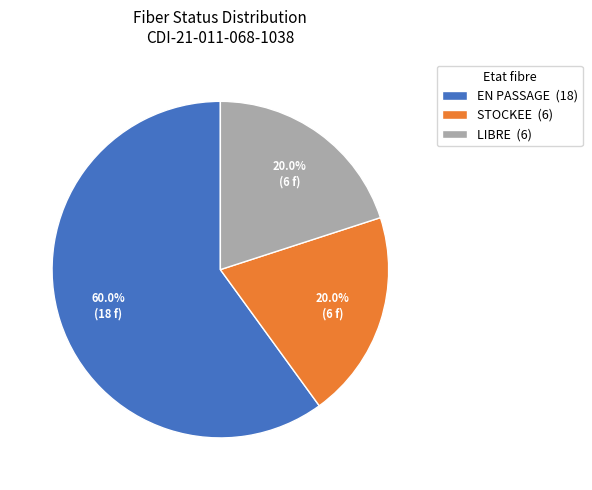

What is the ratio of the value at STOCKEE to the value at LIBRE?

1.0